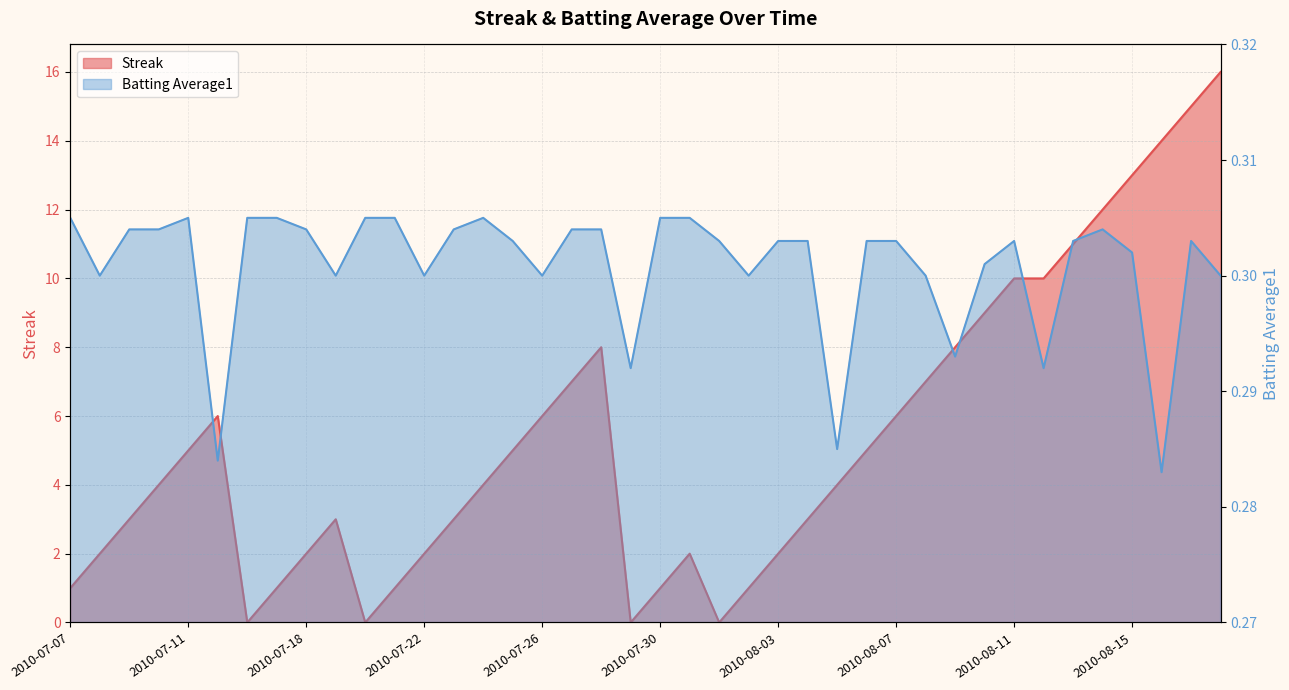

What position from the right is 2010-07-15?

35